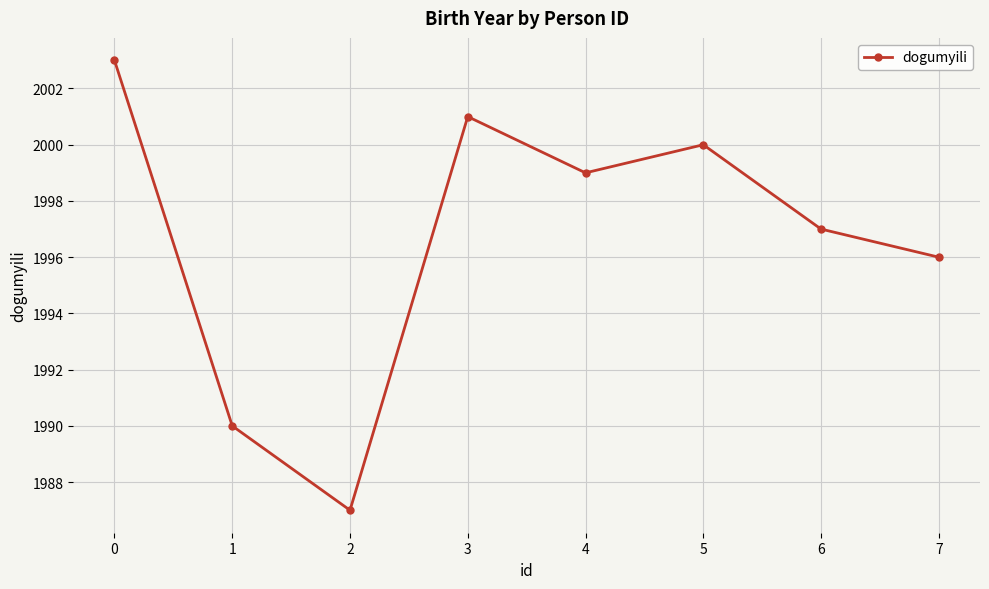

List the labels in order of value, largest first.

0, 3, 5, 4, 6, 7, 1, 2